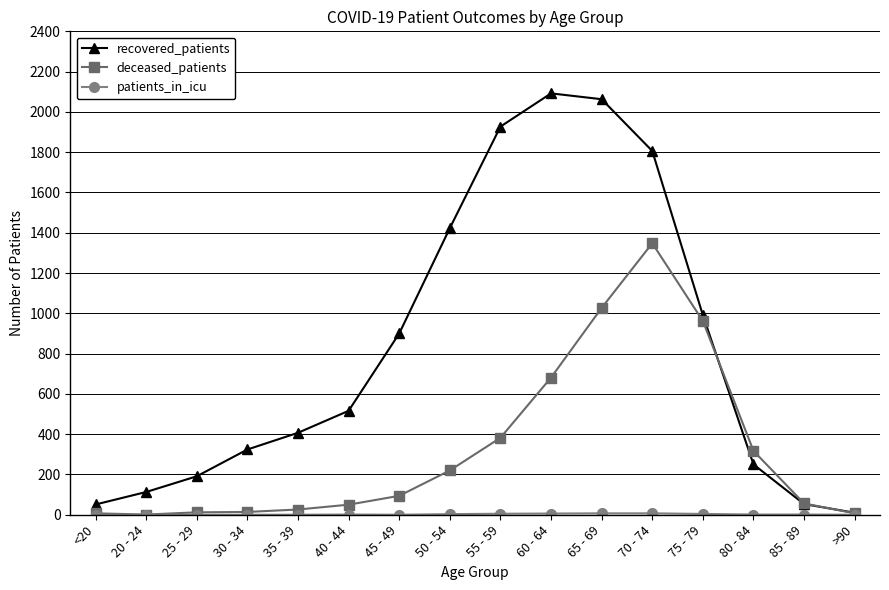

What is the label of the 5th point from the right?

70 - 74